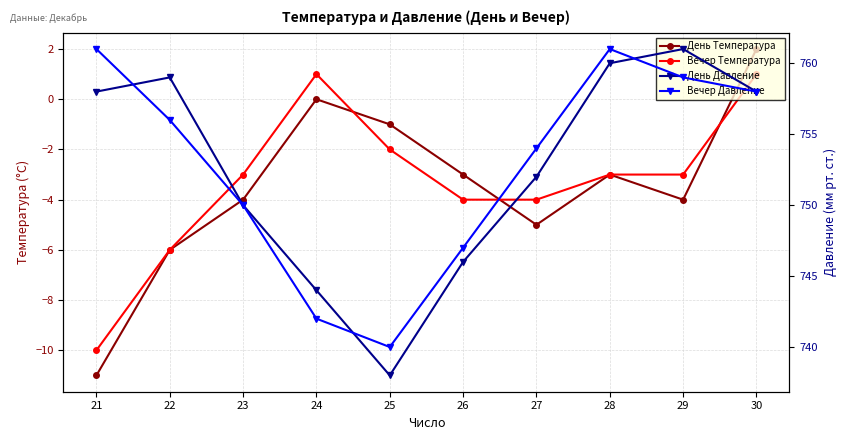

How many values in the Вечер Давление series exceed 756?

4